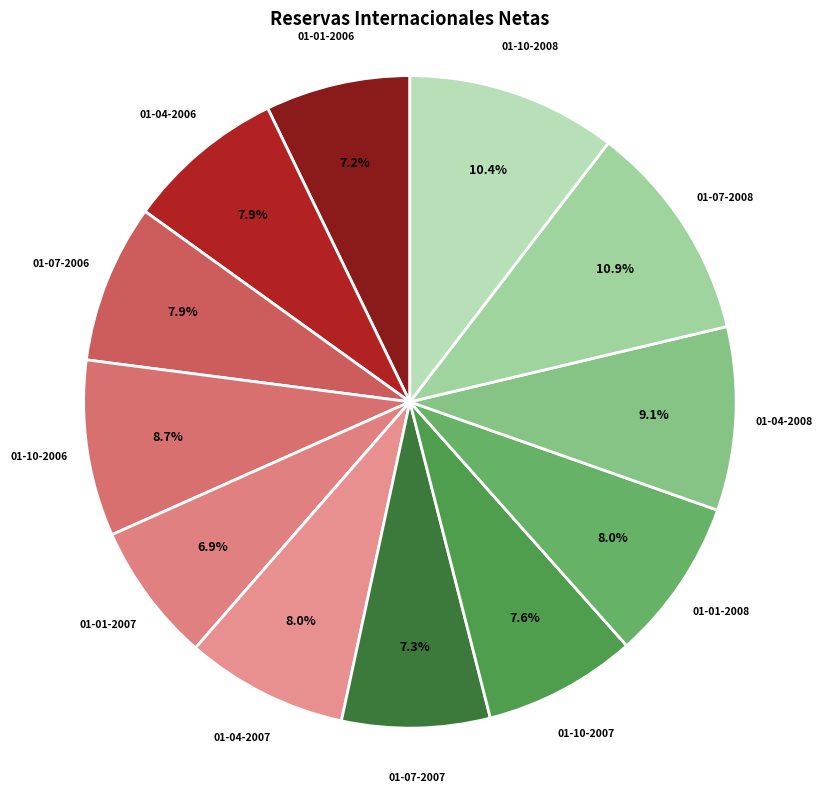

Approximately how many times larger is the value at 01-10-2007 compared to 01-07-2007?

1.0